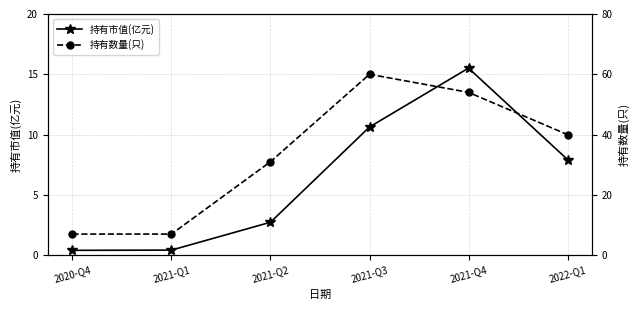

What is the greatest value displayed?

60.0